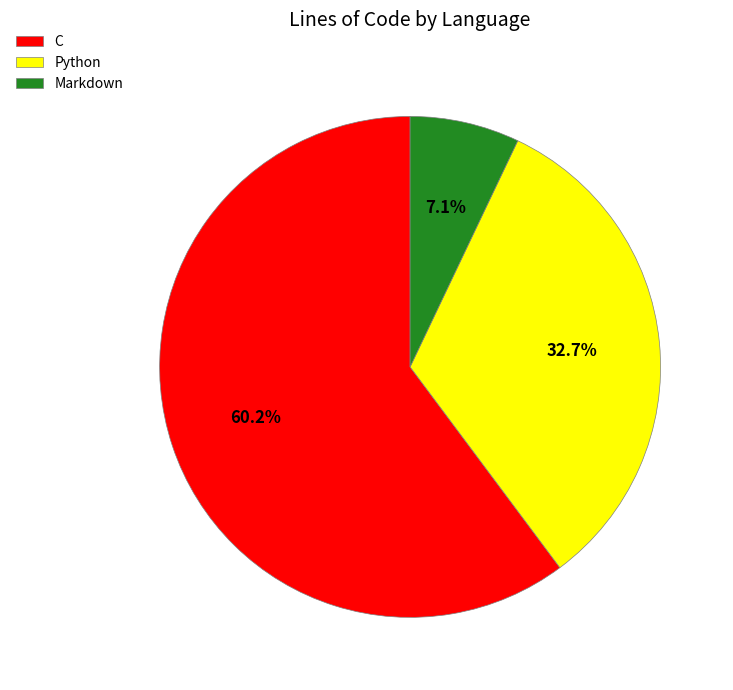

Which category has the biggest portion of the pie?

C